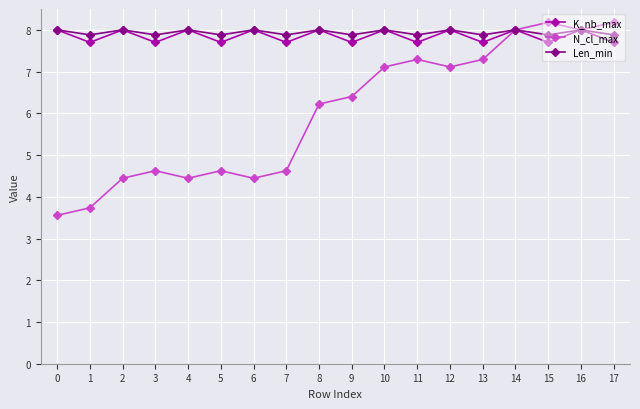

What is the value of the N_cl_max point at the 5th from the left?

4.4